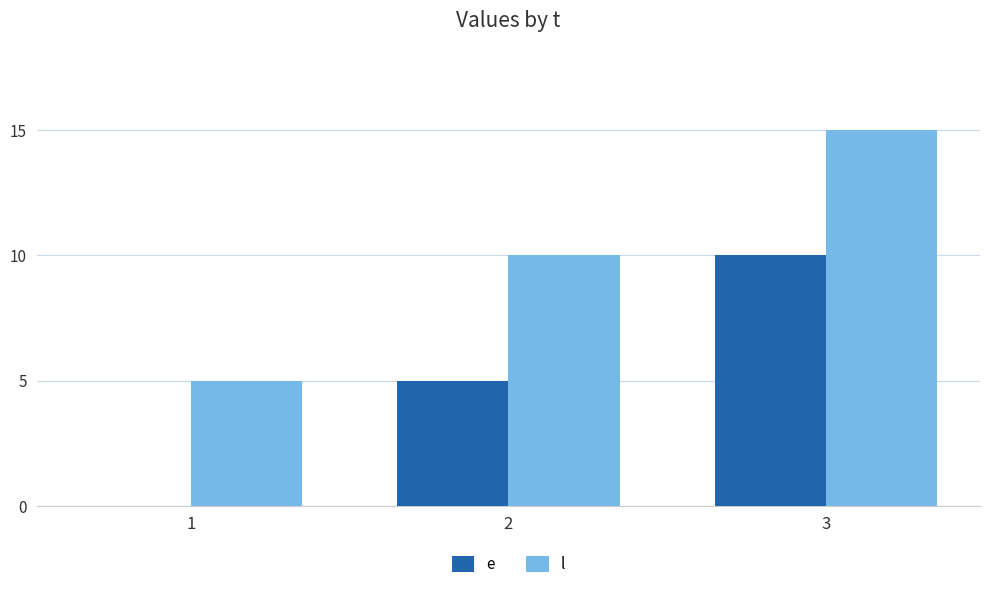

The e series shows 5 at 2. True or false?

True